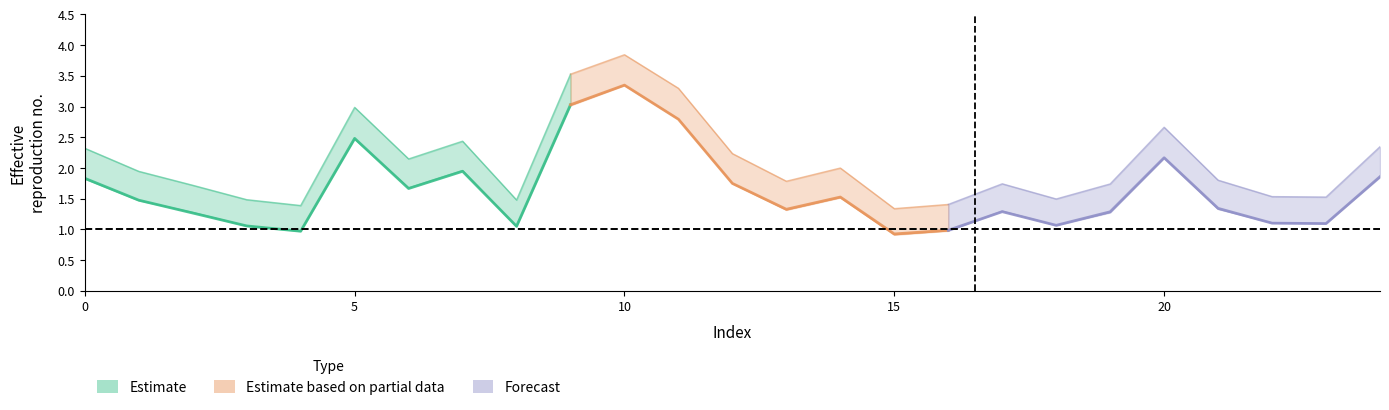

At how many categories does at least one series exceed 3?

3